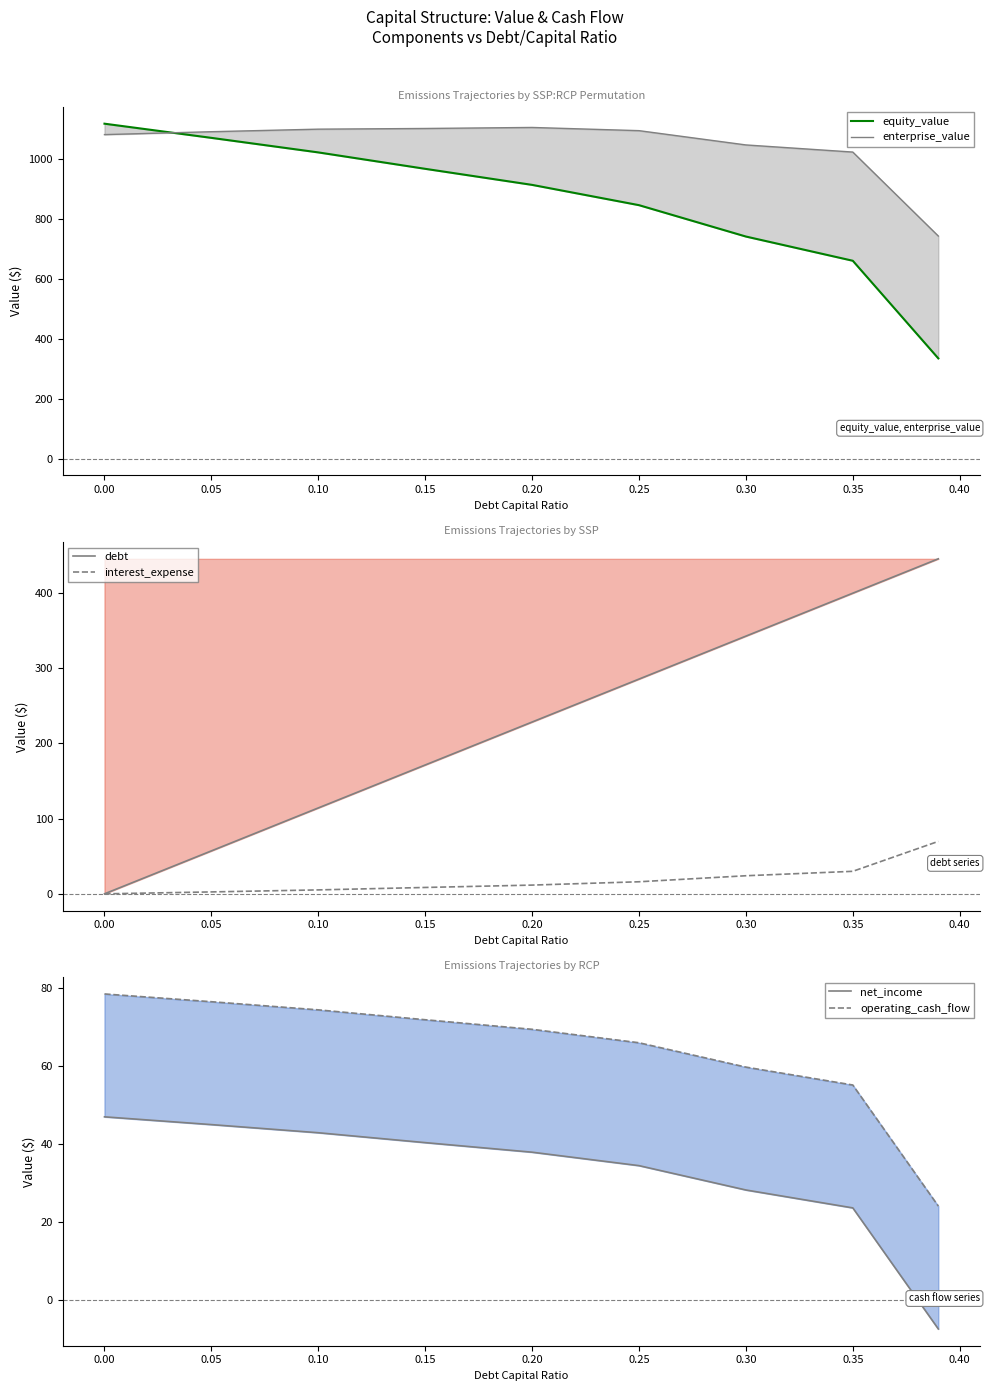

True or false: equity_value and operating_cash_flow cross at least once.

False